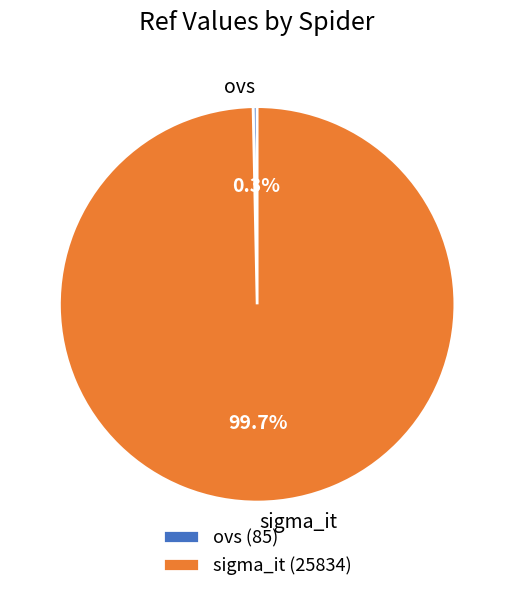

Which slice represents more than half of the pie?

sigma_it